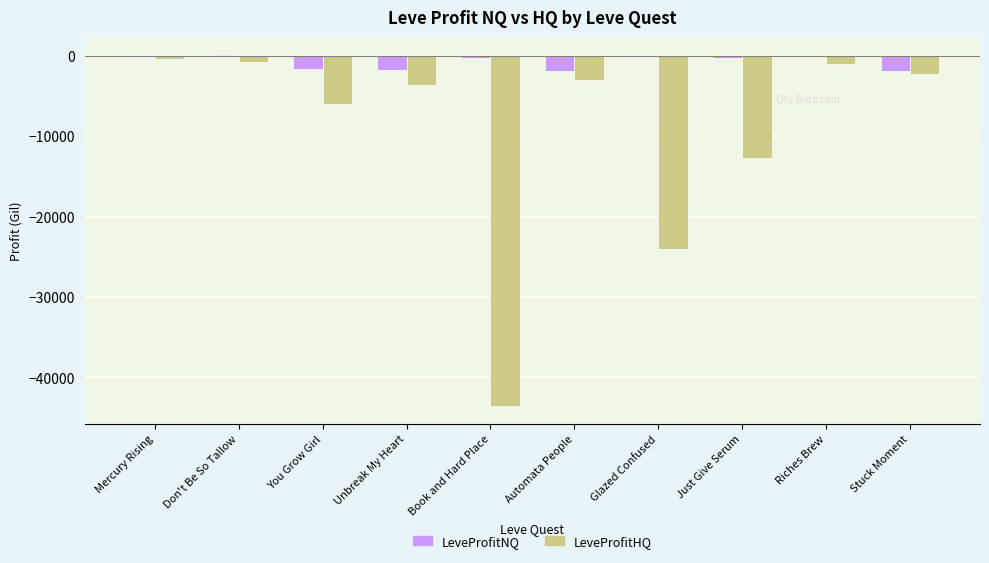

What is the highest value of the LeveProfitNQ series?

114.8